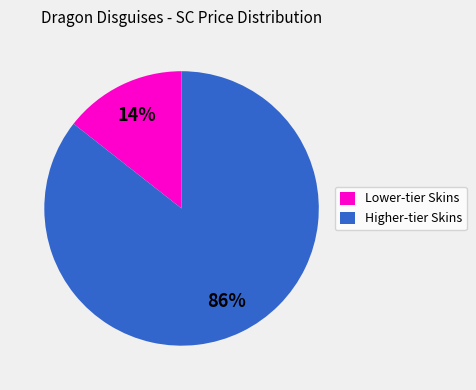

Combined, do Higher-tier Skins and Lower-tier Skins account for over 50%?

Yes